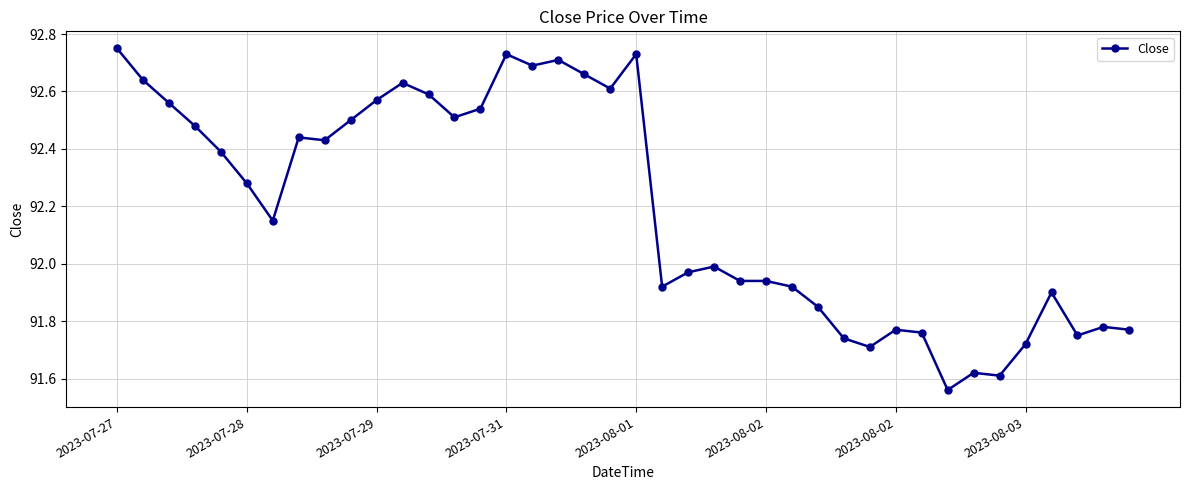

What is the sum of all values?

3687.8